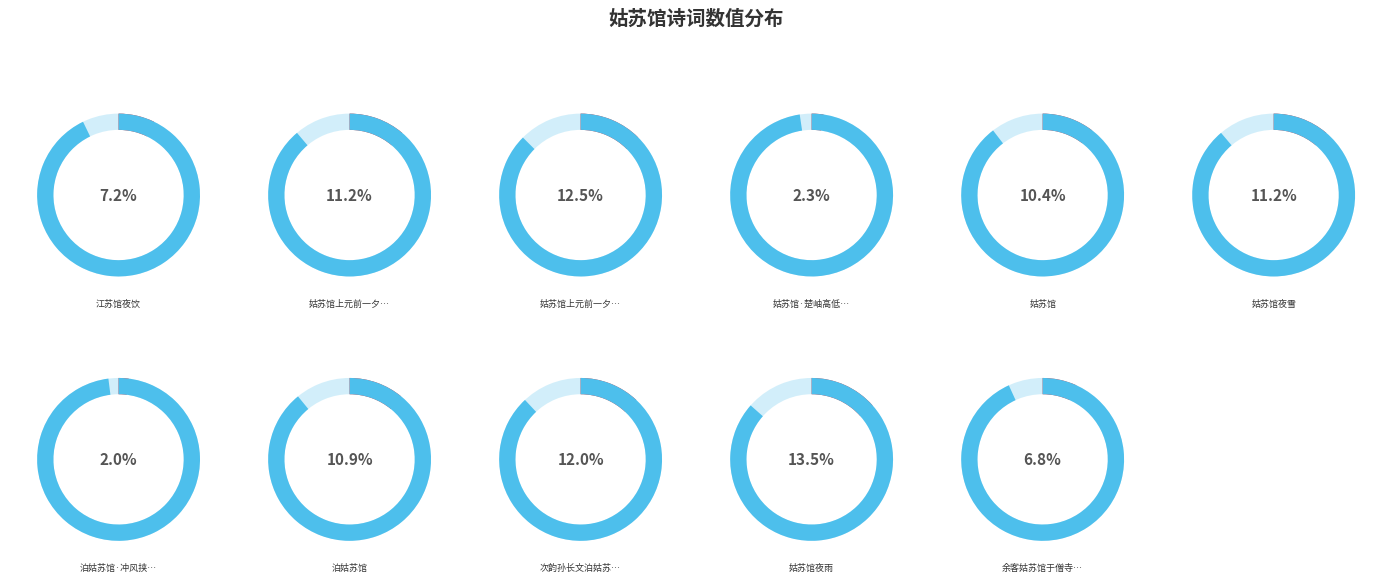

Does 余客姑苏馆于僧寺昔年舍弟文度寓焉重览壁题凄然有赋 account for over 50% of the chart?

No